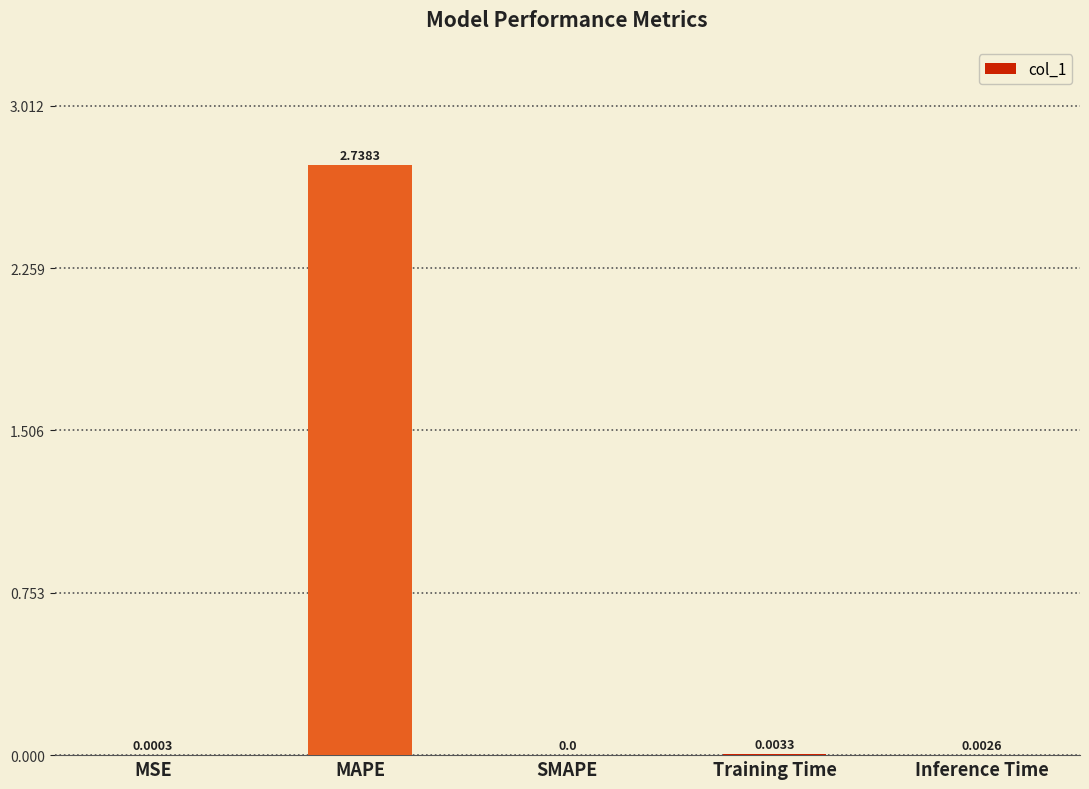

The value at SMAPE is 0.0. True or false?

True